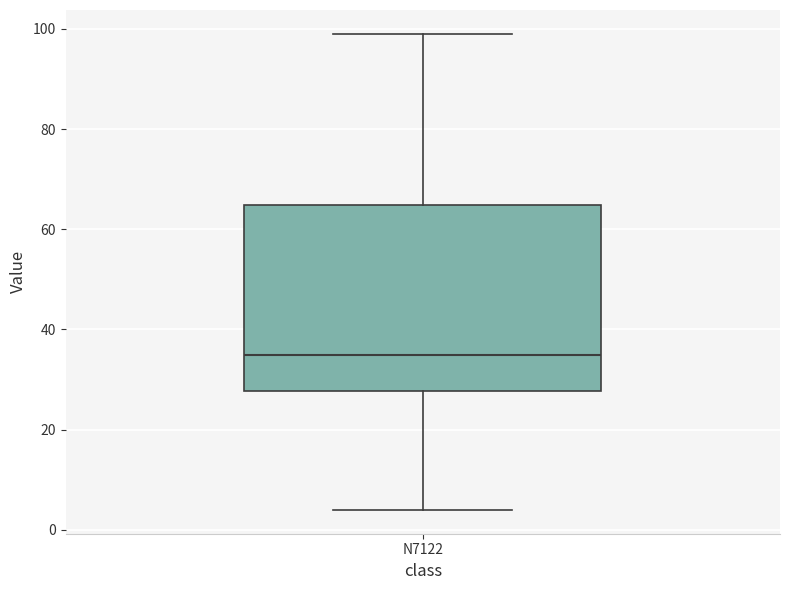

Where does the upper whisker of the box for N7122 end on the y-axis? The values are not printed on the chart, so give them approximately, as read against the axis.

100